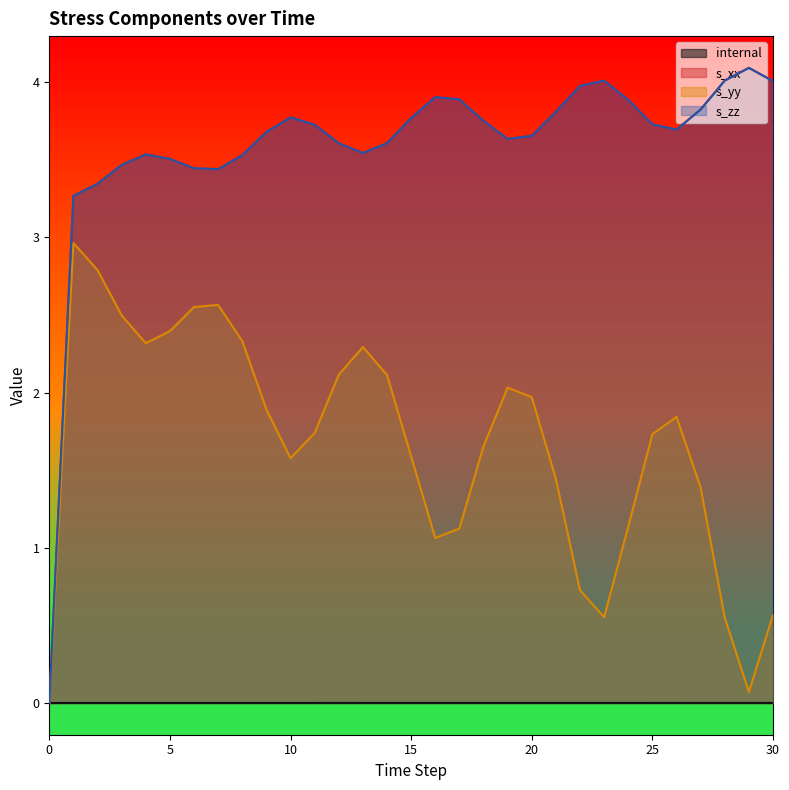

How many positive values does the s_yy series have?

30